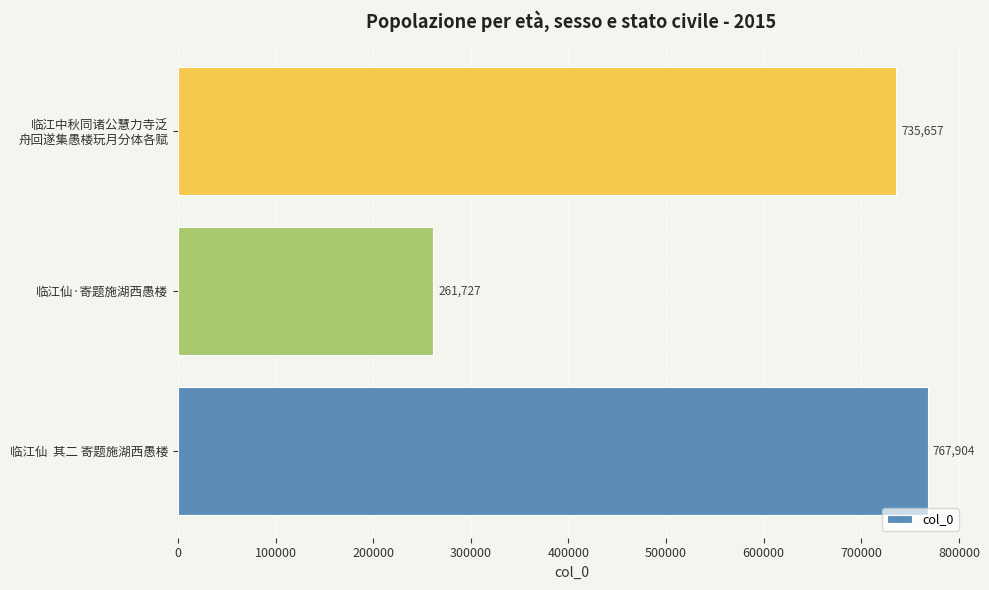

Count the number of data series in this chart.

1